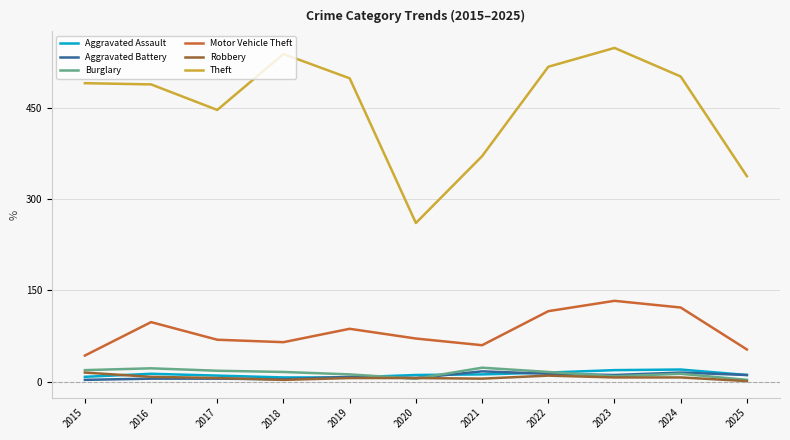

What is the highest value of the Burglary series?

23